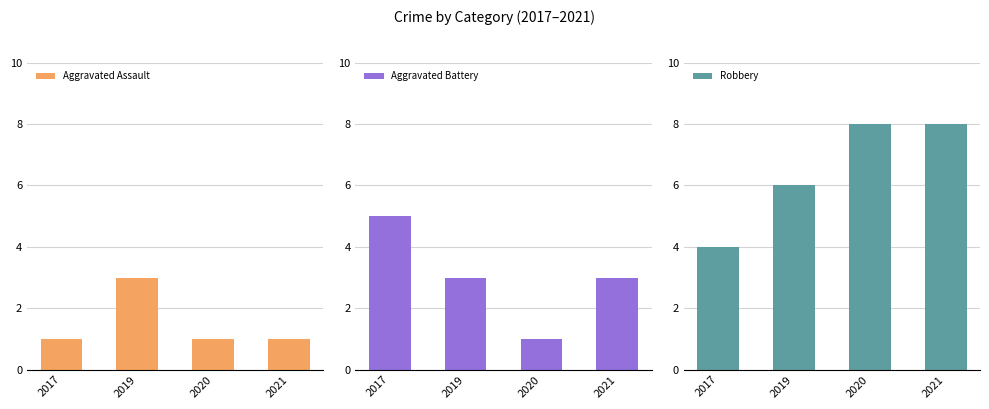

List the series in order of their peak value, highest first.

Robbery, Aggravated Battery, Aggravated Assault